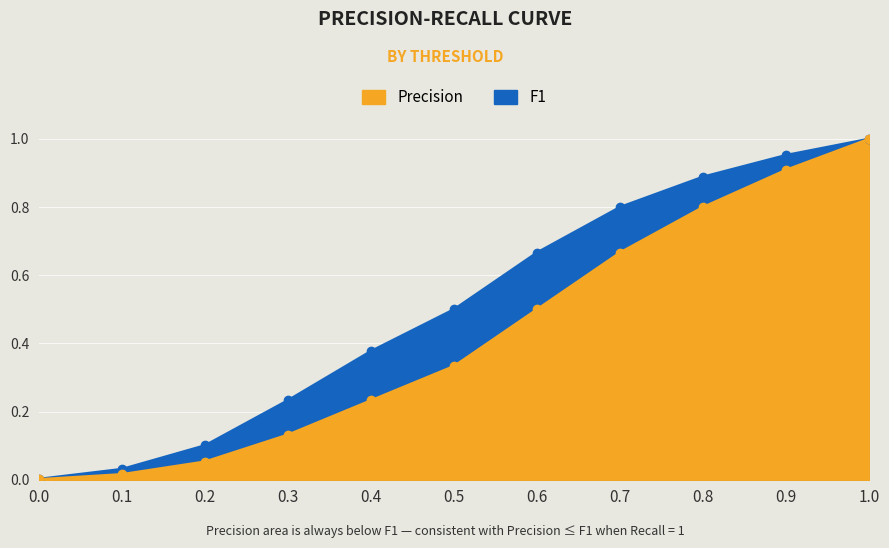

Is it true that Precision equals 1.5 at 0.9?

False